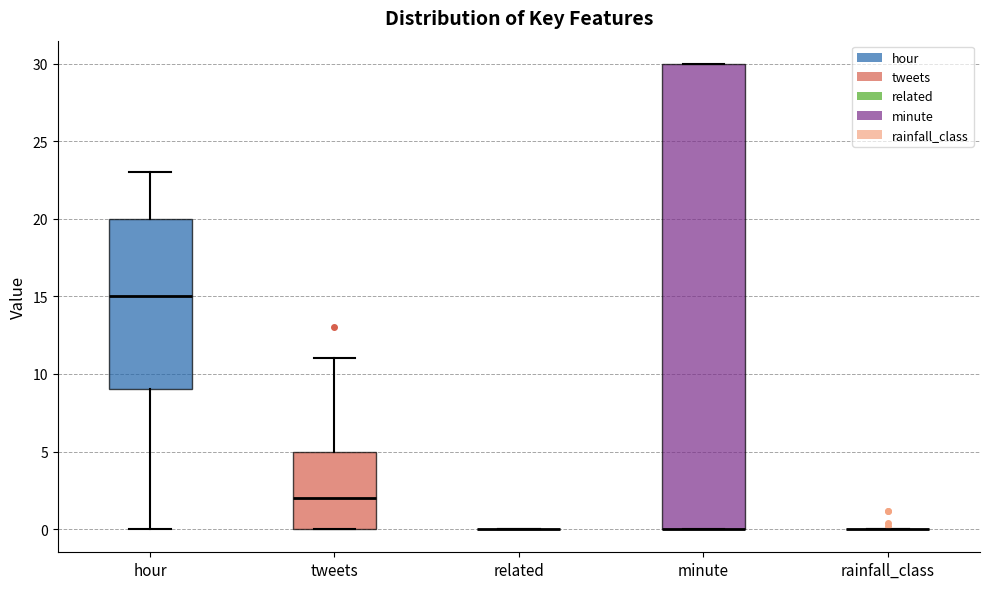

Reading left to right, read every box against the y-axis: the position of its median line, the range the box covers, and the ends of its whiskers. The values are not printed on the chart, so give them approximately, as read against the axis.

hour: median 15, box 9 to 20, whiskers 0 to 23
tweets: median 2, box 0 to 5, whiskers 0 to 11
related: box collapsed to a line at 0, whiskers 0 to 0
minute: median 0 (drawn on the box's lower edge), box 0 to 30, whiskers 0 to 30
rainfall_class: box collapsed to a line at 0, whiskers 0 to 0